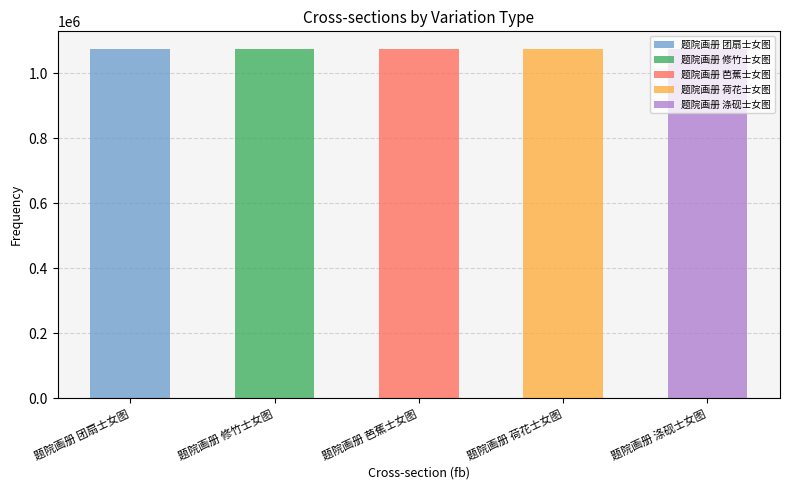

Reading left to right, what are all the values shown in this chart?

题院画册 团扇士女图=1074612	题院画册 修竹士女图=1074608	题院画册 芭蕉士女图=1074610	题院画册 荷花士女图=1074609	题院画册 涤砚士女图=1074611